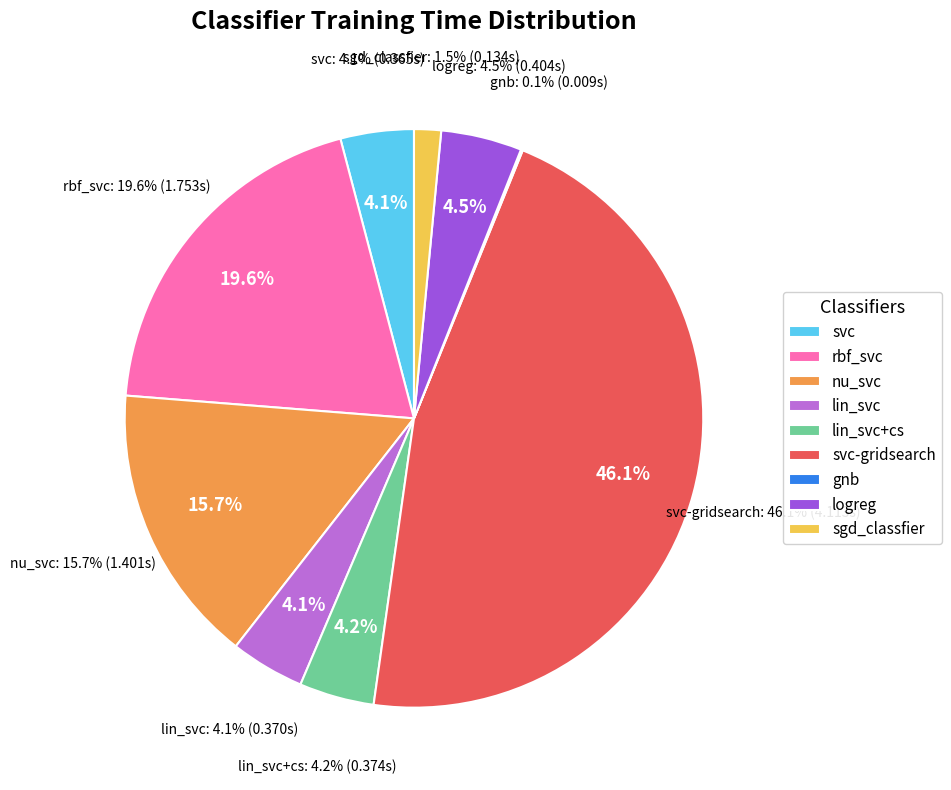

To the nearest percent, what is the combined percentage of sgd_classfier and lin_svc?

6%